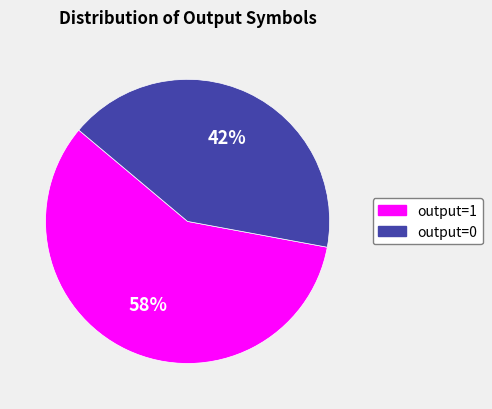

Which slice is the smallest?

output=0